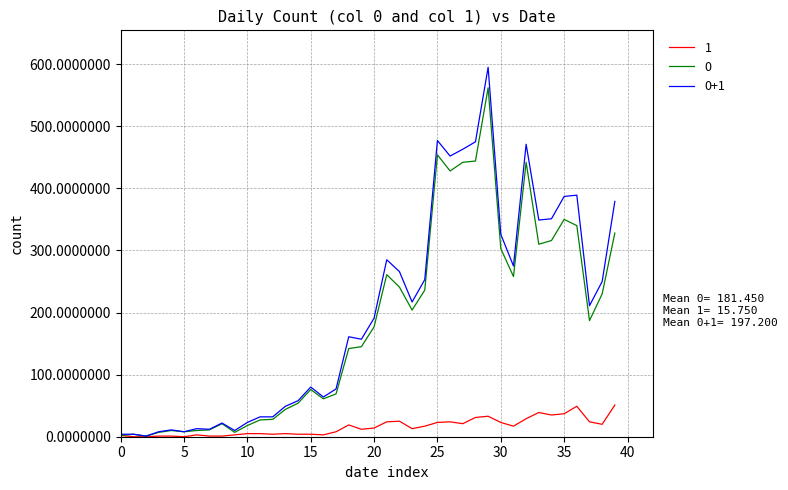

What is the maximum value shown in the chart?

595